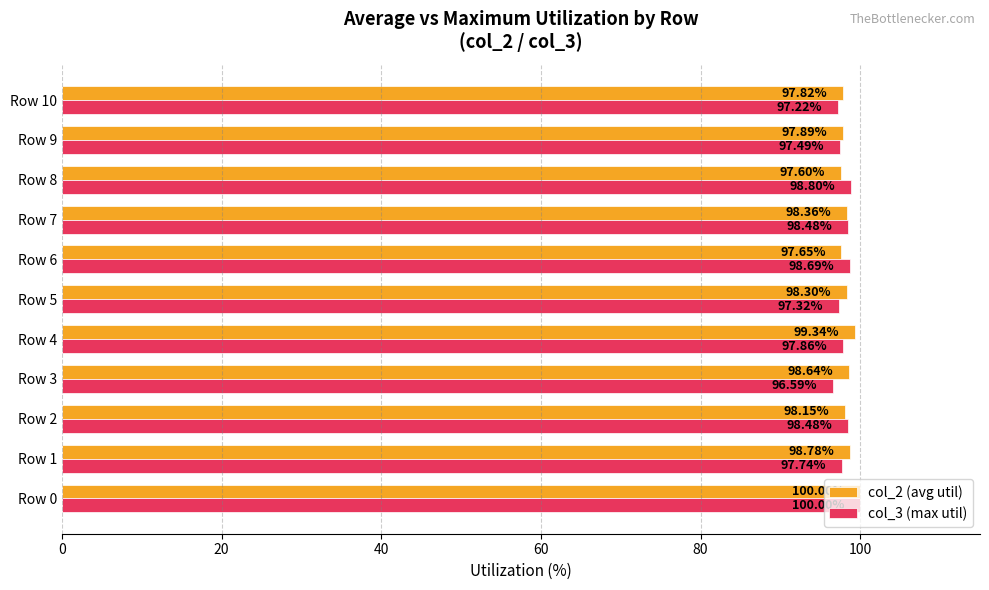

At how many categories does at least one series exceed 98?

9